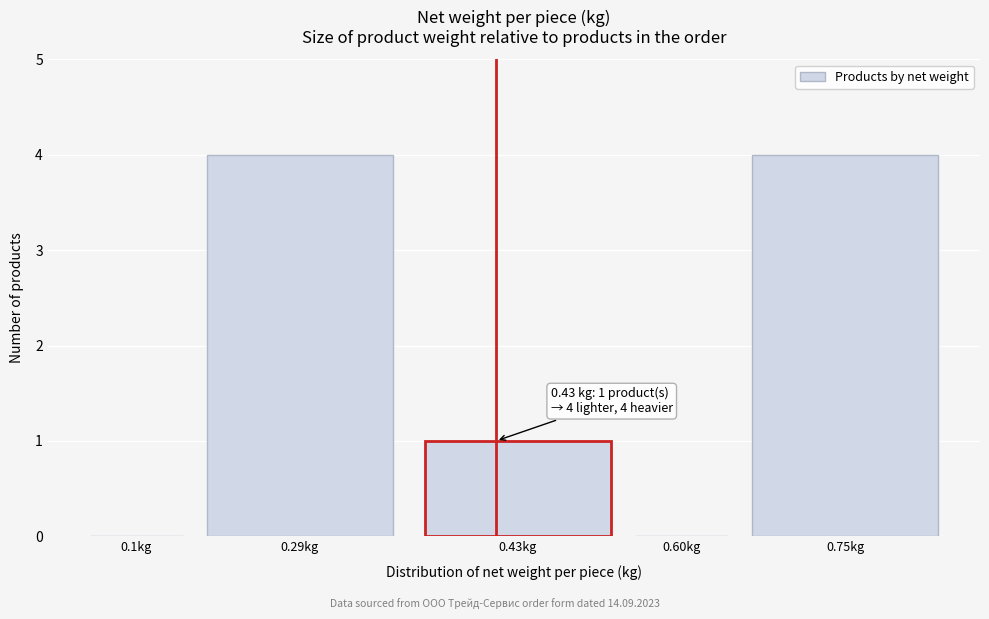

Reading left to right, list all the values displayed in this chart.

0.1kg=0	0.29kg=4	0.43kg=1	0.60kg=0	0.75kg=4